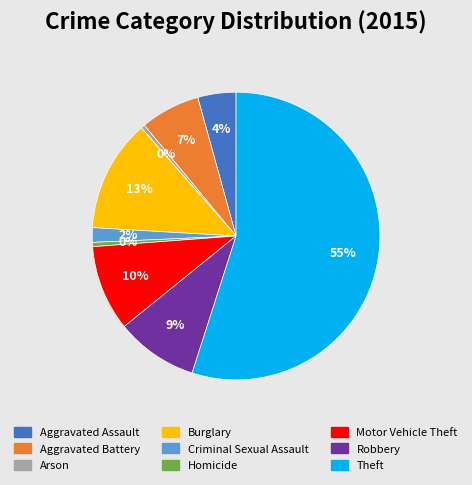

Do Arson and Aggravated Battery together represent more than half of the pie?

No